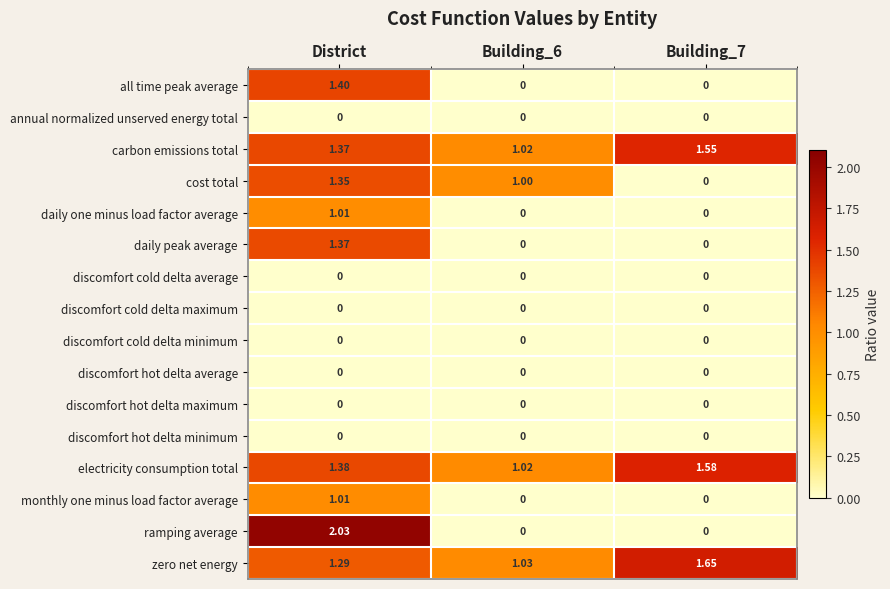

Which label corresponds to the largest value in the chart?

District